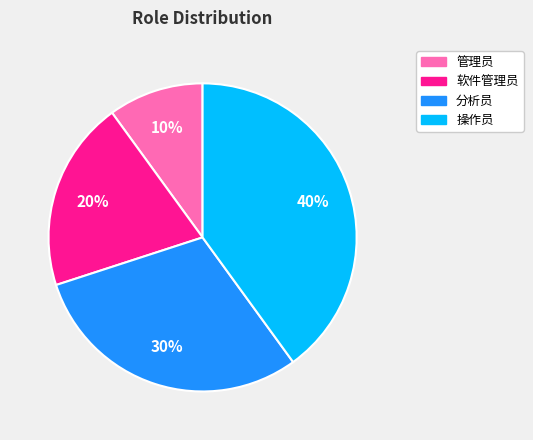

Does 操作员 represent more than half of the total?

No